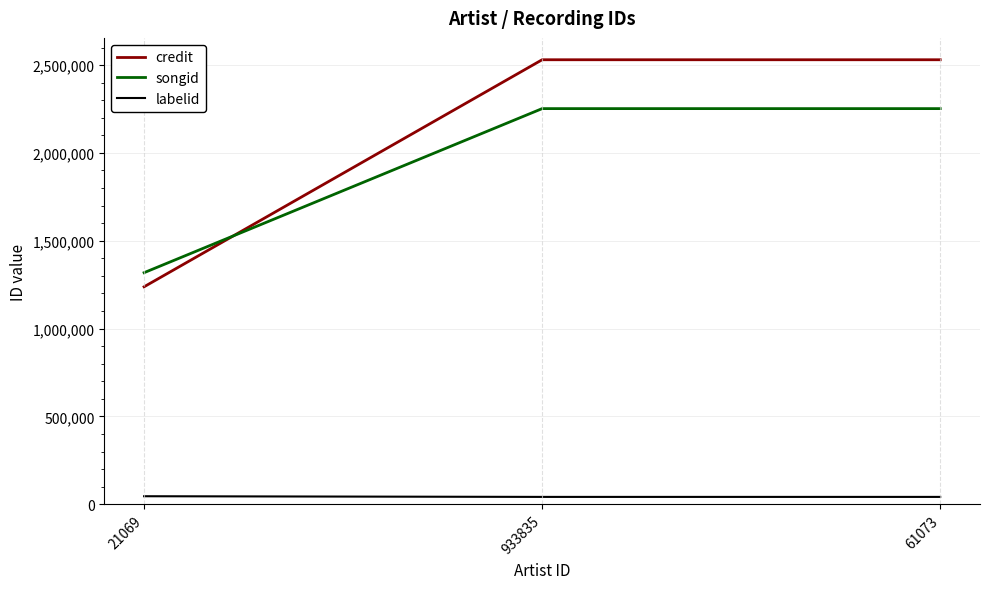

How many lines are shown in the chart?

3